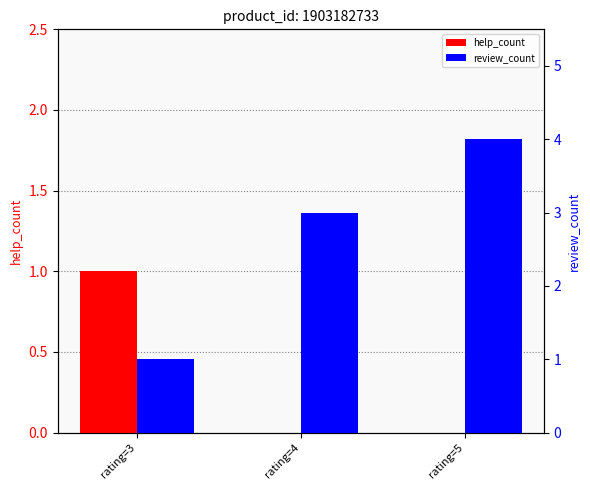

At which label is review_count closest to 2?

rating=3